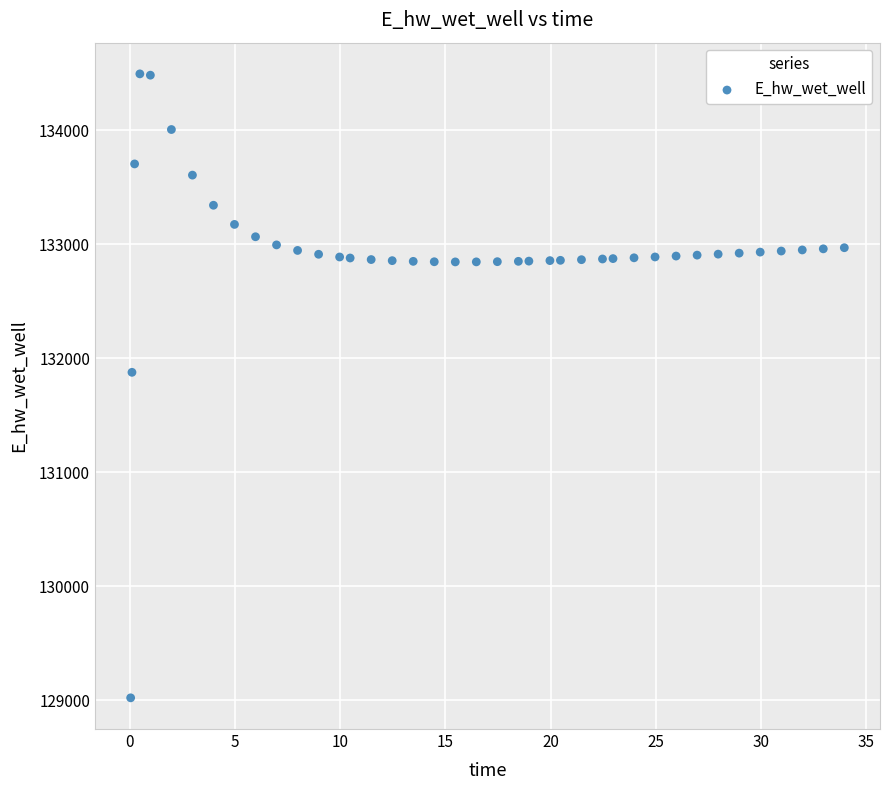

What is the range of X values (max minus min)?

33.9